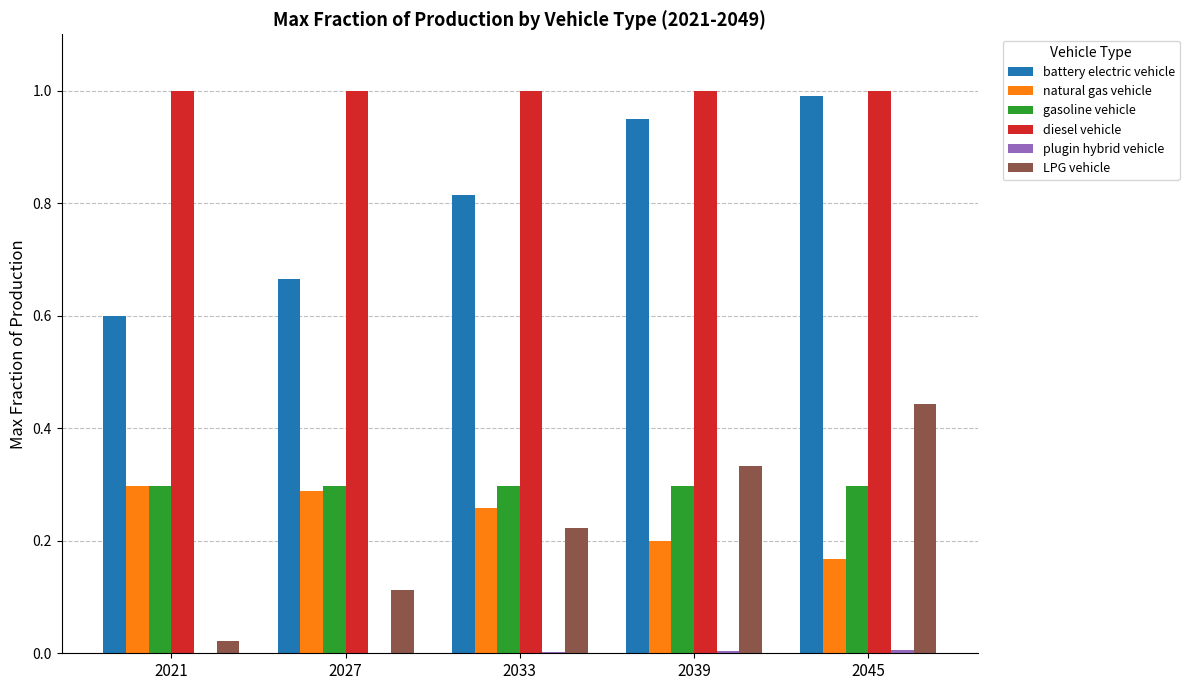

What is the sum of all battery electric vehicle values?

4.0